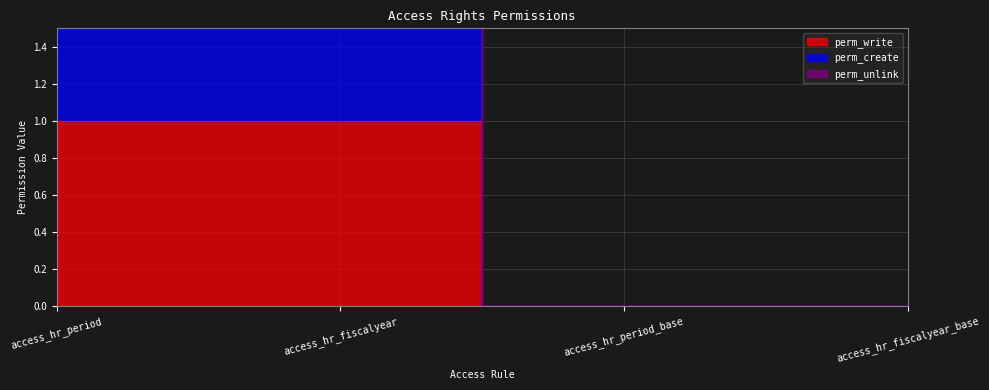

Rank the series at access_hr_fiscalyear_base from highest to lowest value.

perm_write, perm_create, perm_unlink